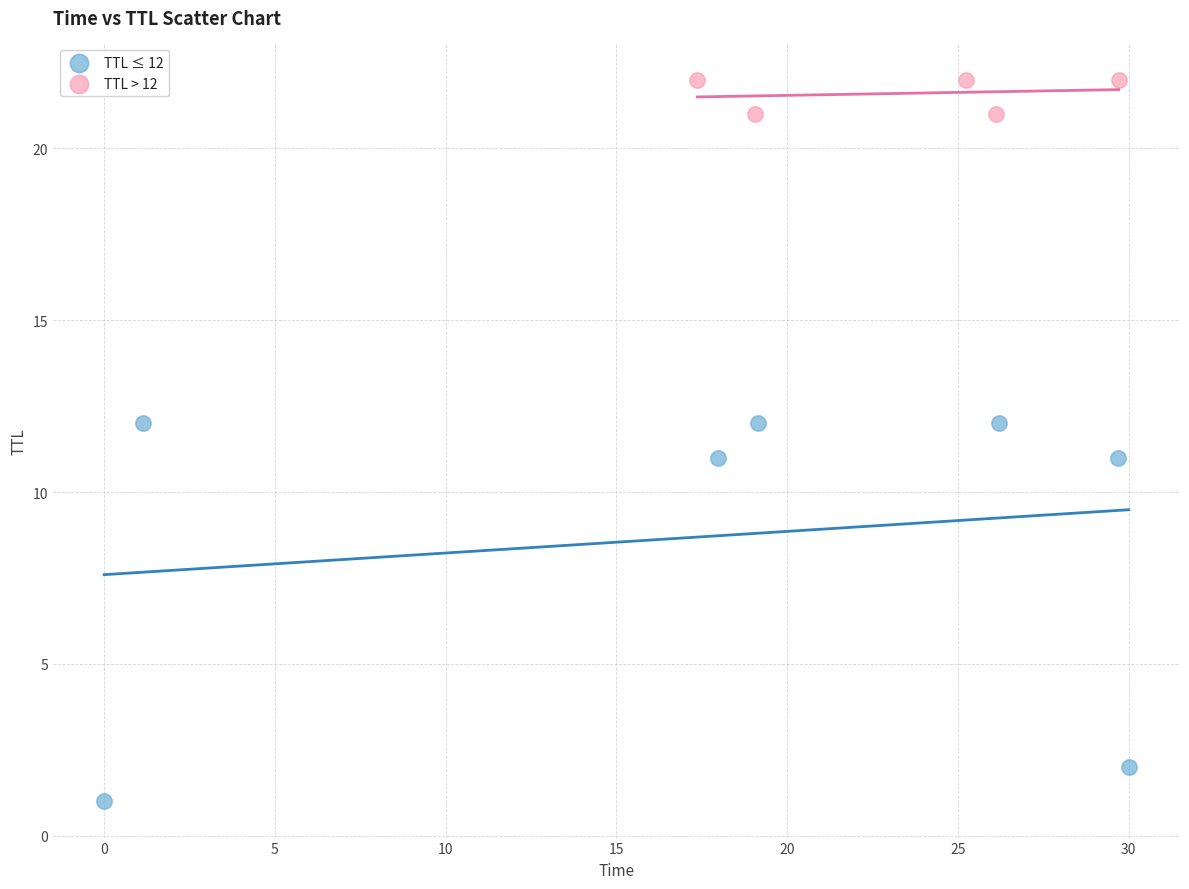

Which series has the largest Y range (max minus min)?

TTL ≤ 12